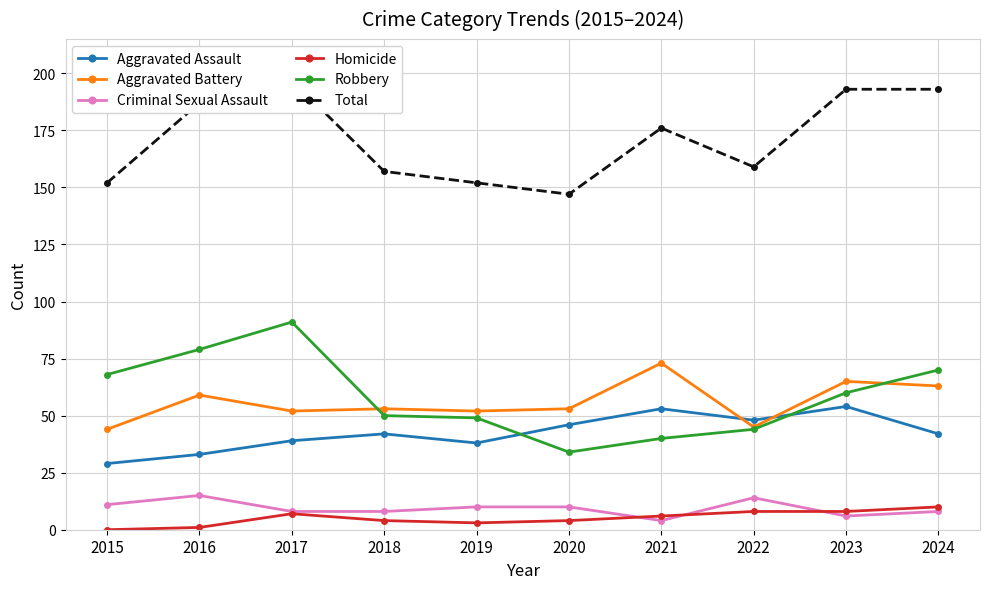

What is the difference between the Aggravated Battery values at 2019 and 2015?

8